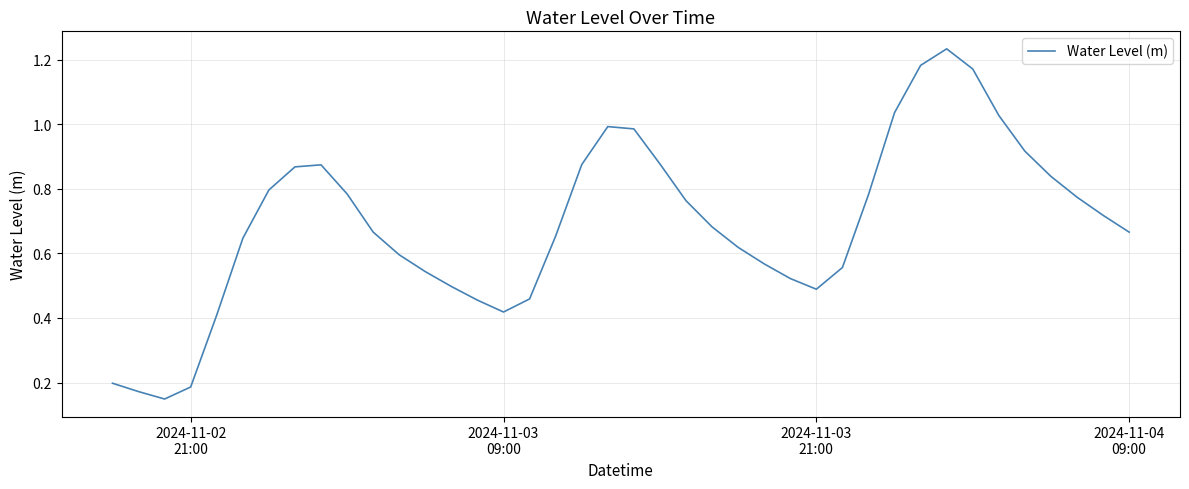

What is the difference between the maximum and minimum values?

1.1